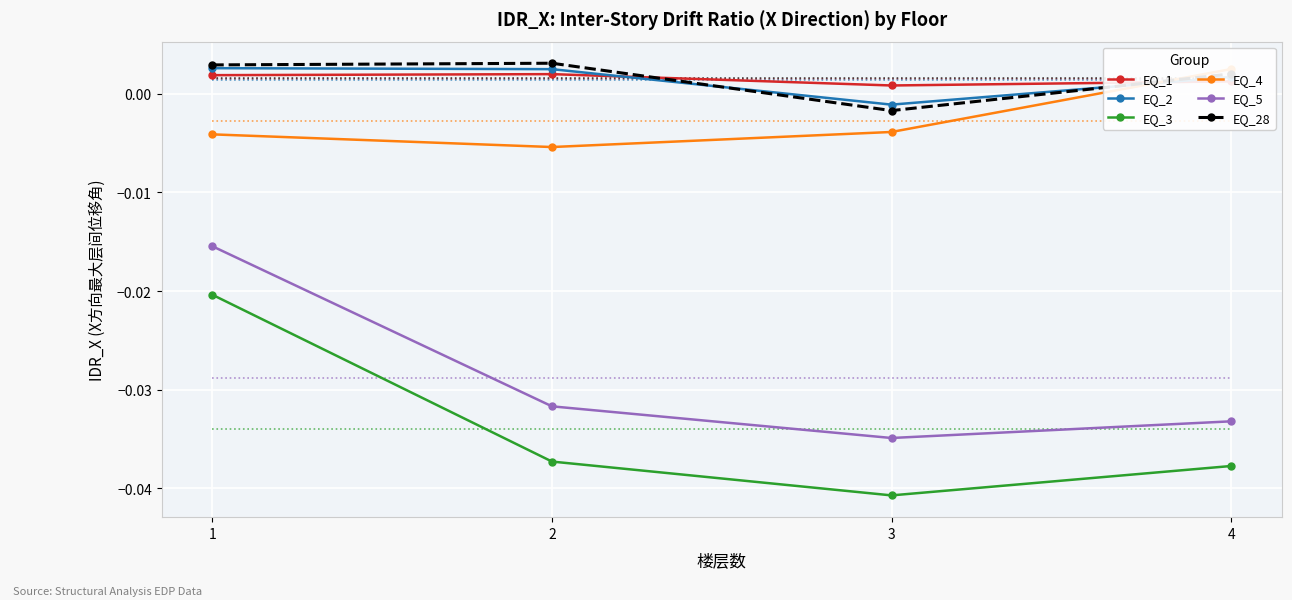

Between 1 and 4, which is larger?

1